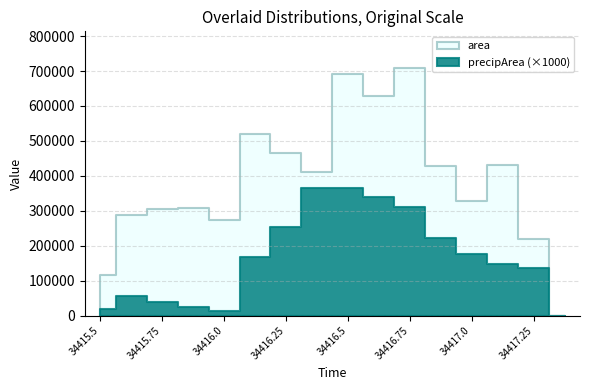

What is the label of the 3rd point from the left?

34415.75